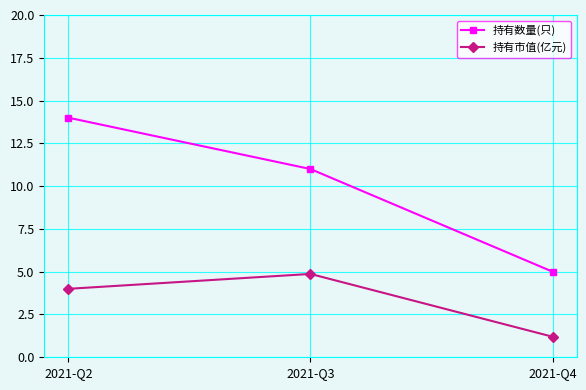

What is the difference between the maximum and minimum values in the 持有市值(亿元) series?

3.7